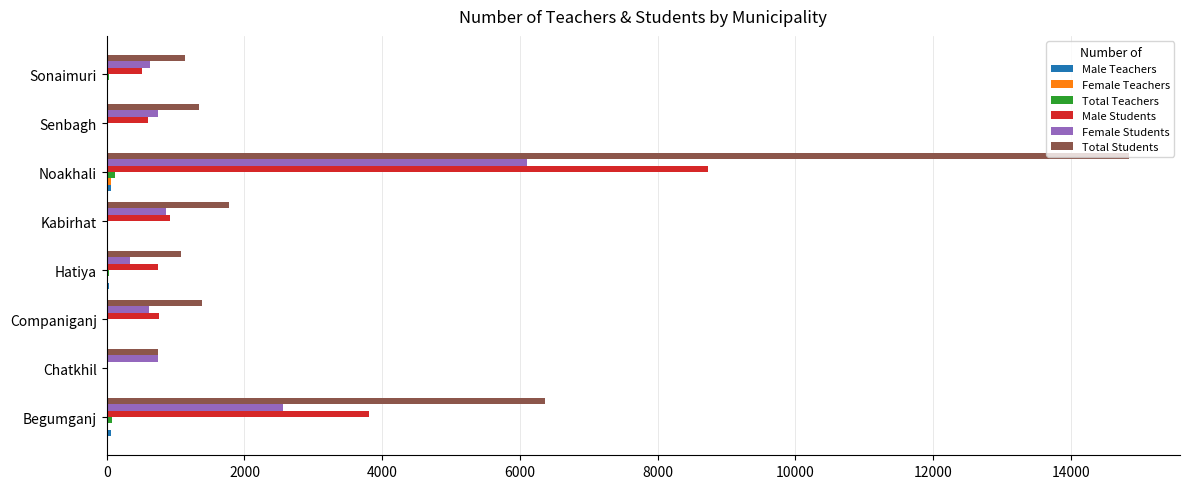

At which category is the sum across all series the highest?

Noakhali